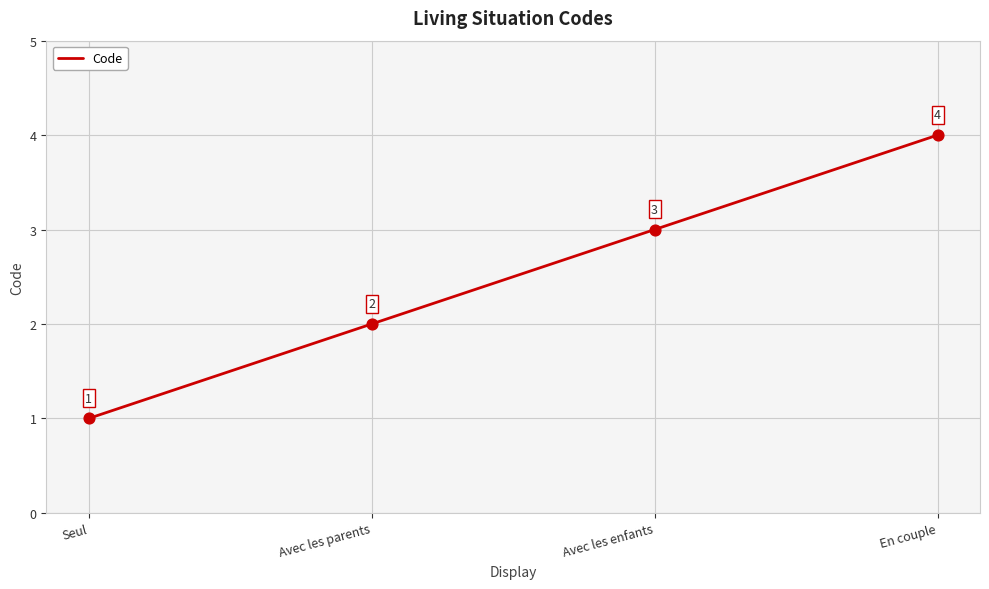

Between En couple and Avec les enfants, which is larger?

En couple